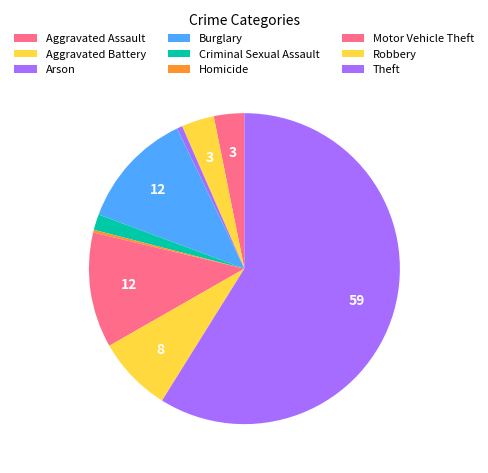

What is the majority slice?

Theft